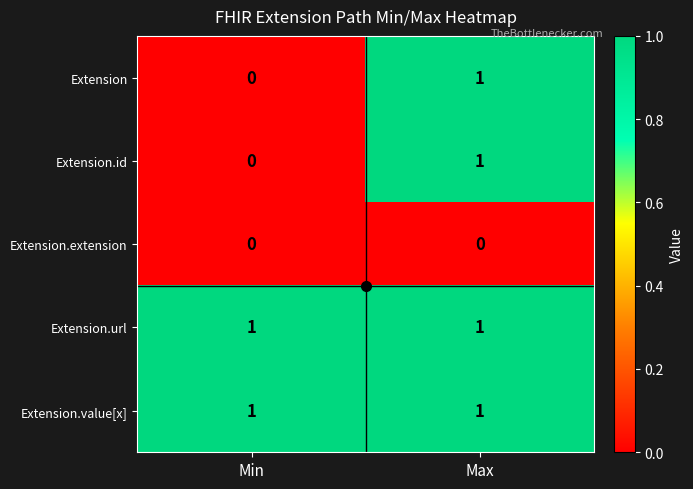

List the labels in order of Extension.id value, smallest first.

Min, Max